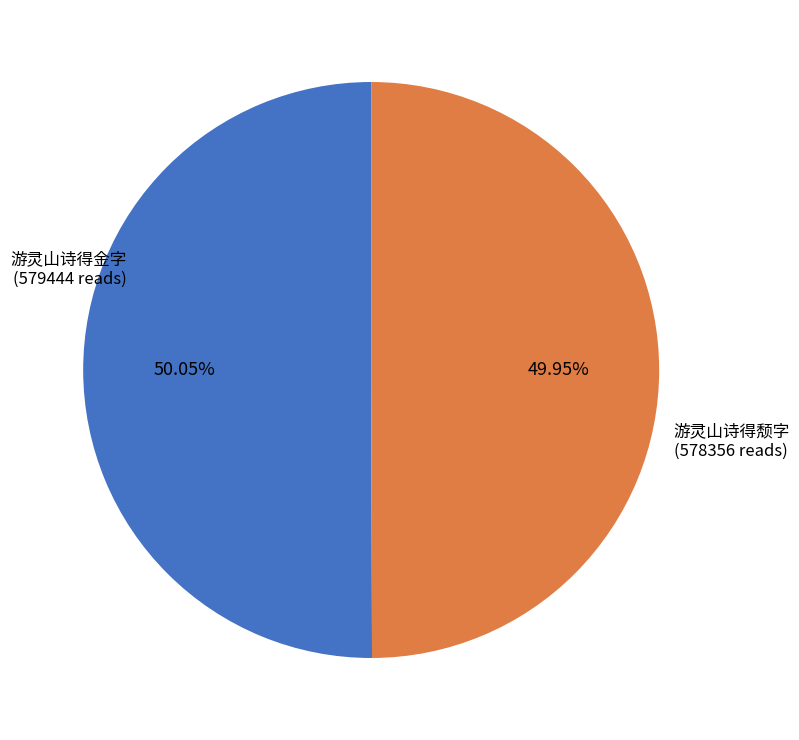

Is there any slice that represents more than half of the pie?

Yes